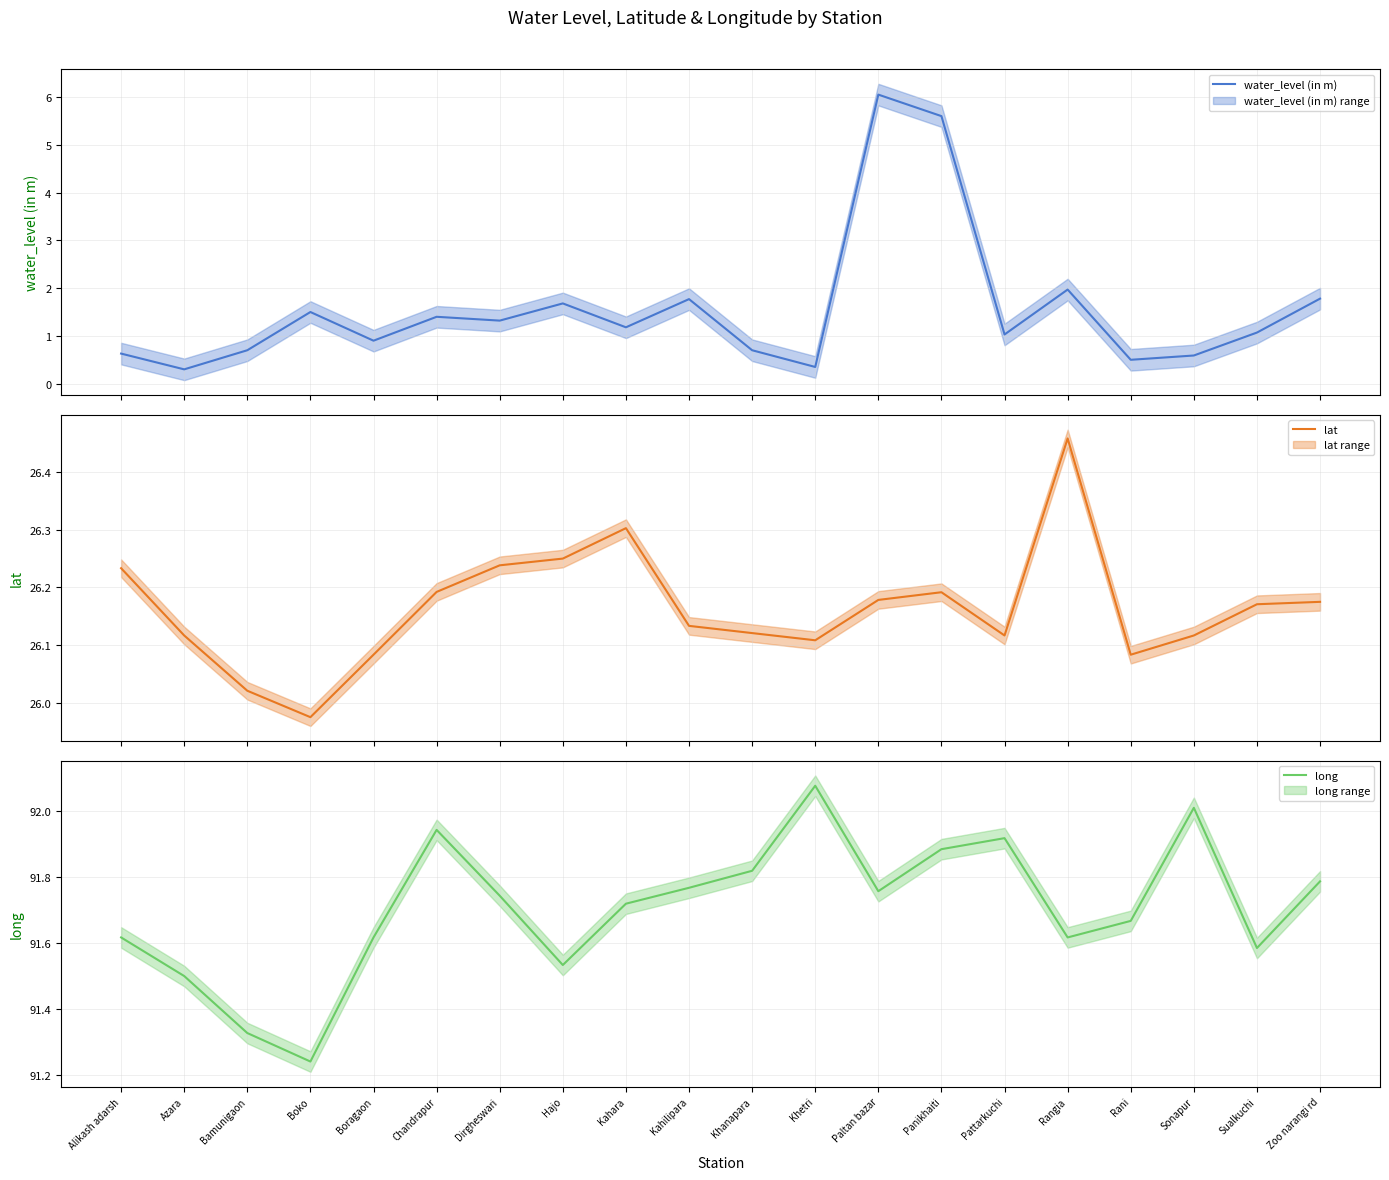

How many interior local valleys does the long series have?

5